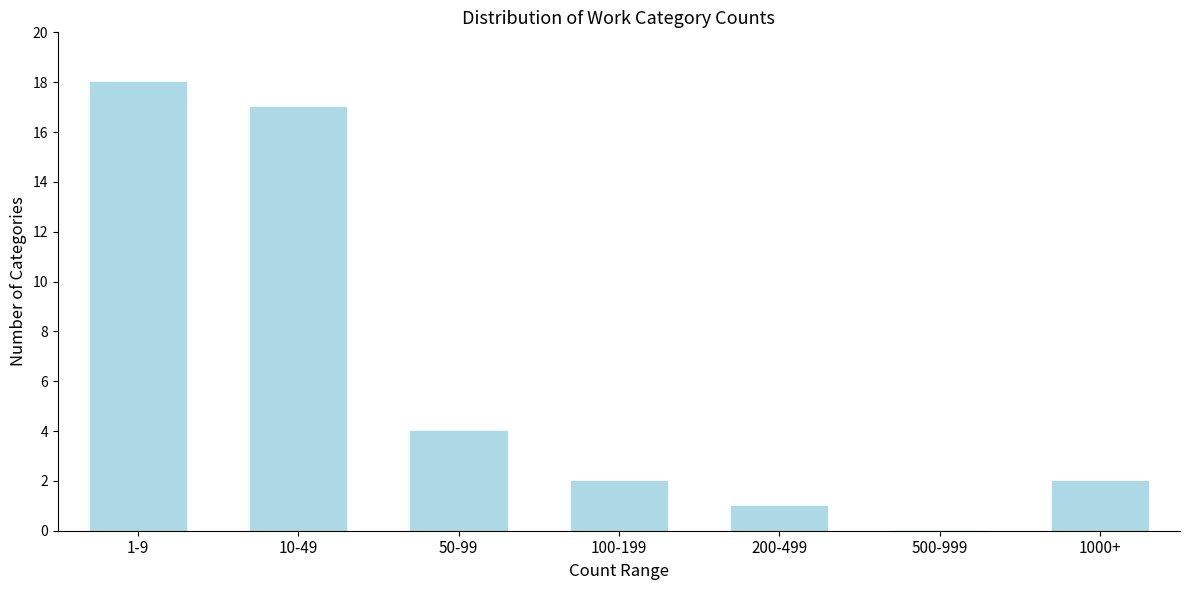

Reading left to right, list all the values displayed in this chart.

1-9=18	10-49=17	50-99=4	100-199=2	200-499=1	500-999=0	1000+=2